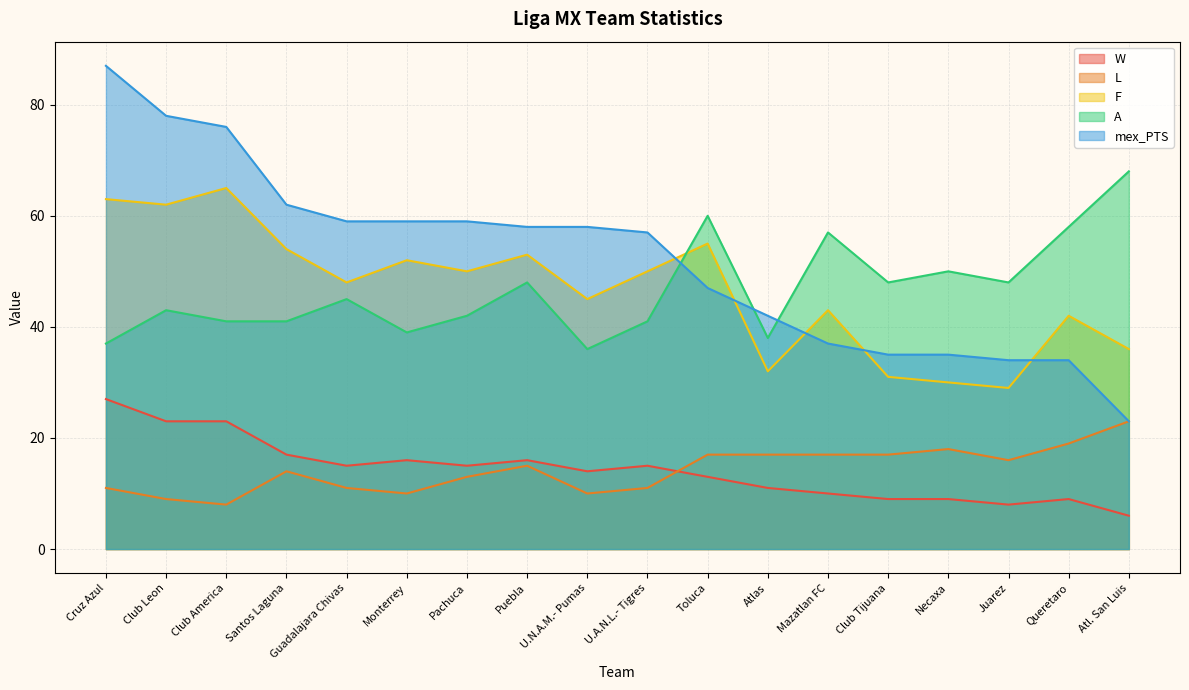

How many data points in F are less than 50?

9